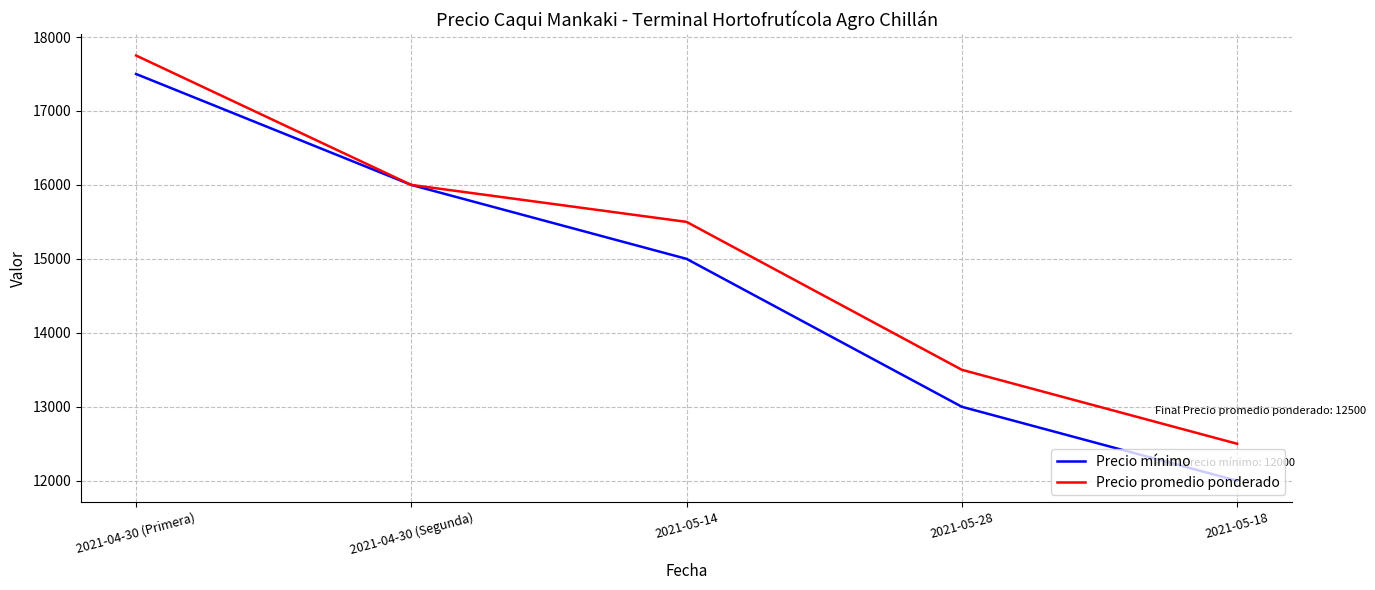

What position from the right is 2021-04-30 (Primera)?

5